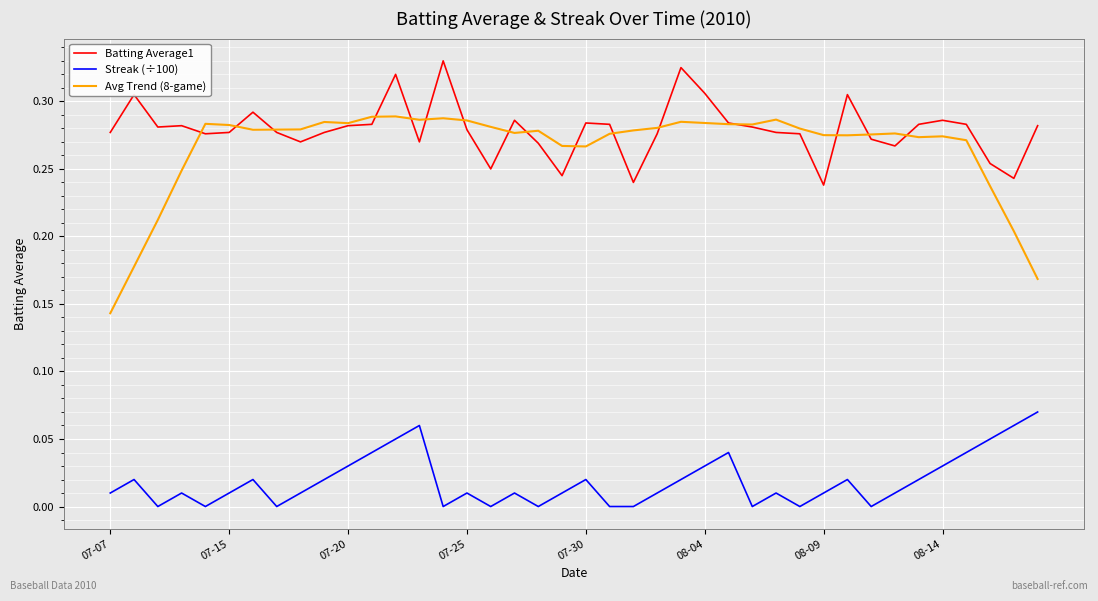

Rank the series by their maximum value, from highest to lowest.

Batting Average1, Avg Trend (8-game), Streak (÷100)